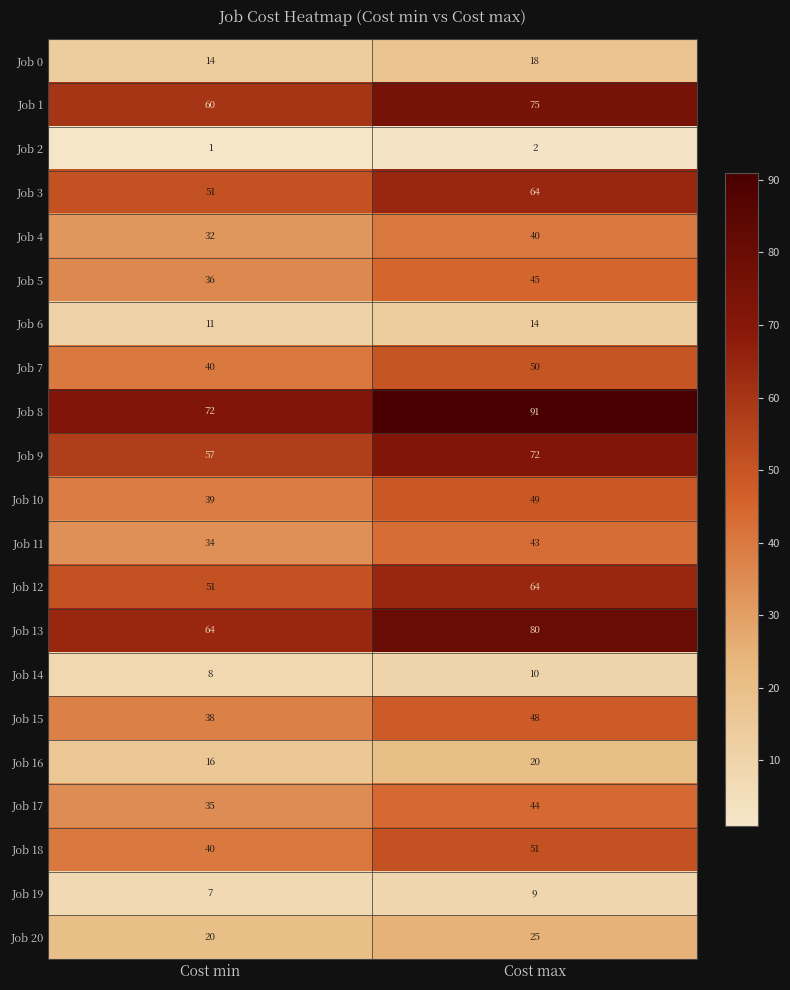

What is the average value of the Job 17 series?

40